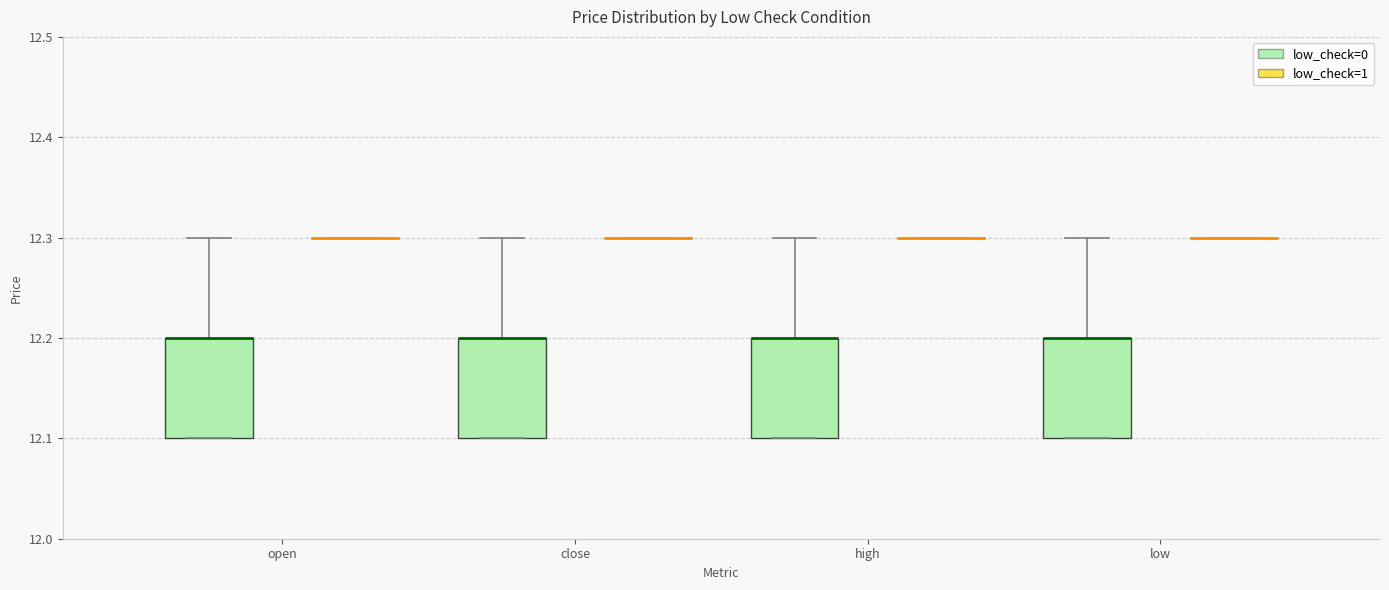

Where is the lower edge of the box for high (low_check=0) on the y-axis? The values are not printed on the chart, so give them approximately, as read against the axis.

12.1